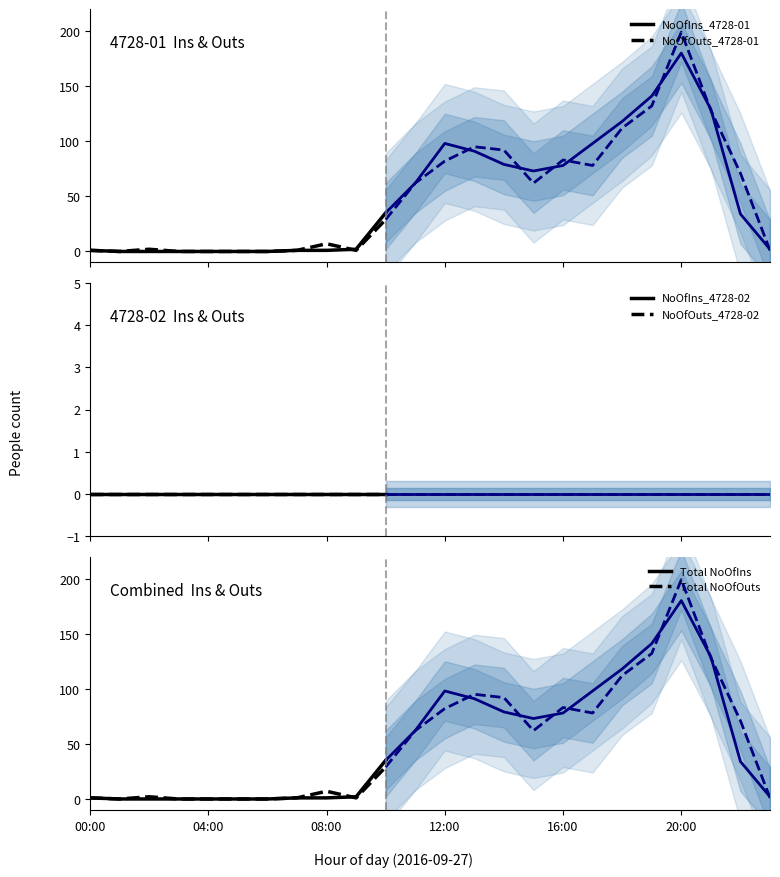

What is the highest value of the Total NoOfIns series?

35